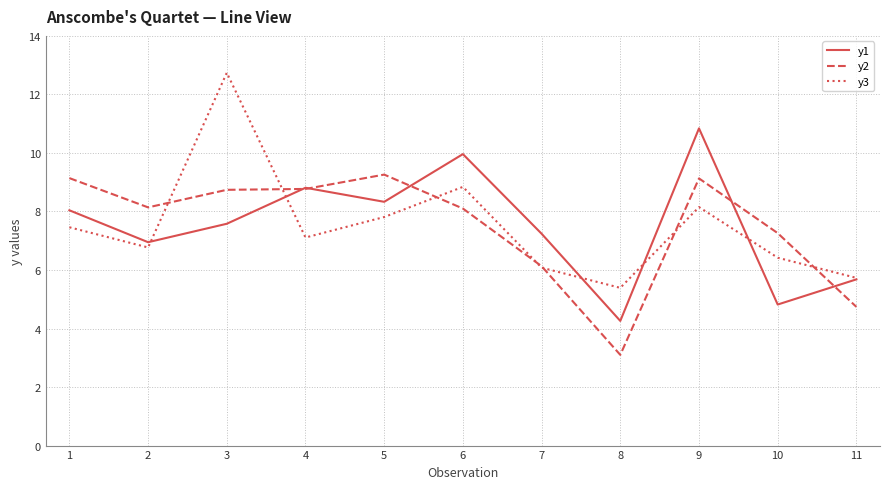

What is the total value across all series at 1?

24.6